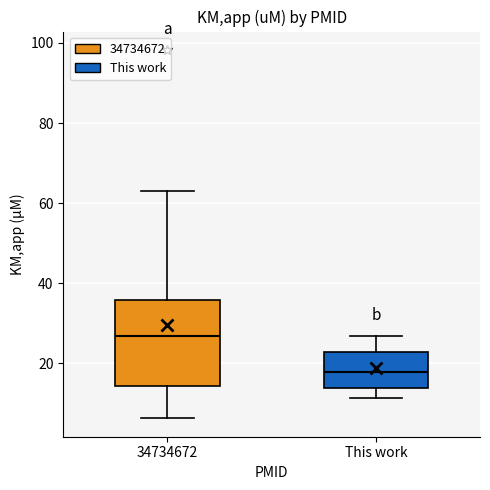

Comparing the boxes themselves (not the whiskers), which one is the tallest?

34734672